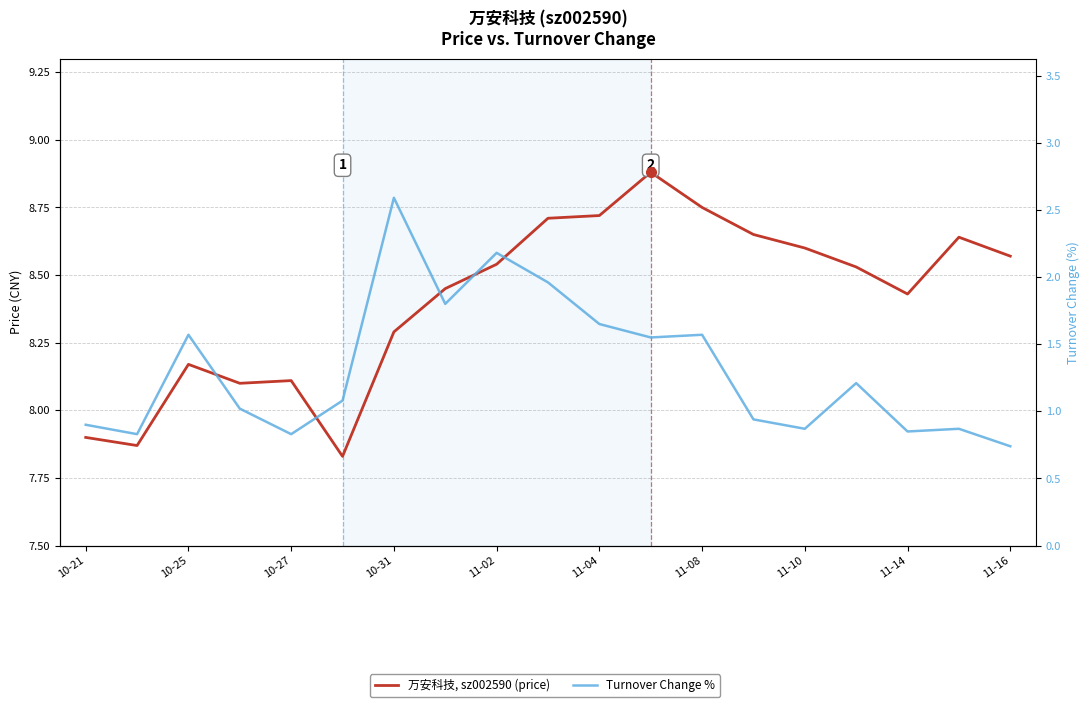

True or false: 万安科技, sz002590 (price) and Turnover Change % intersect in this chart.

False